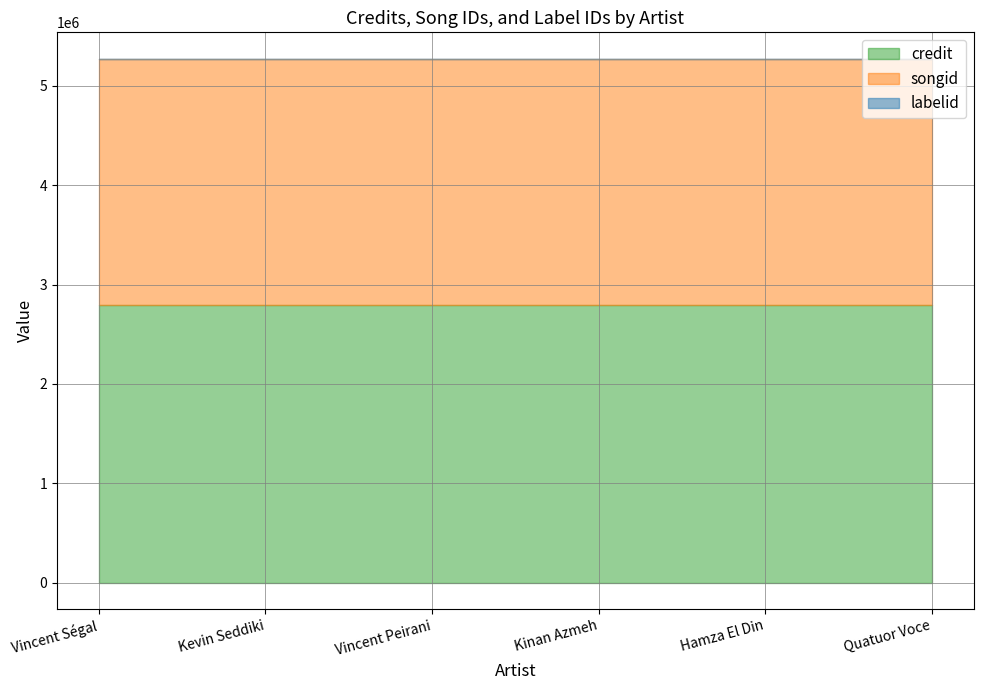

At how many categories does at least one series exceed 1601093?

6